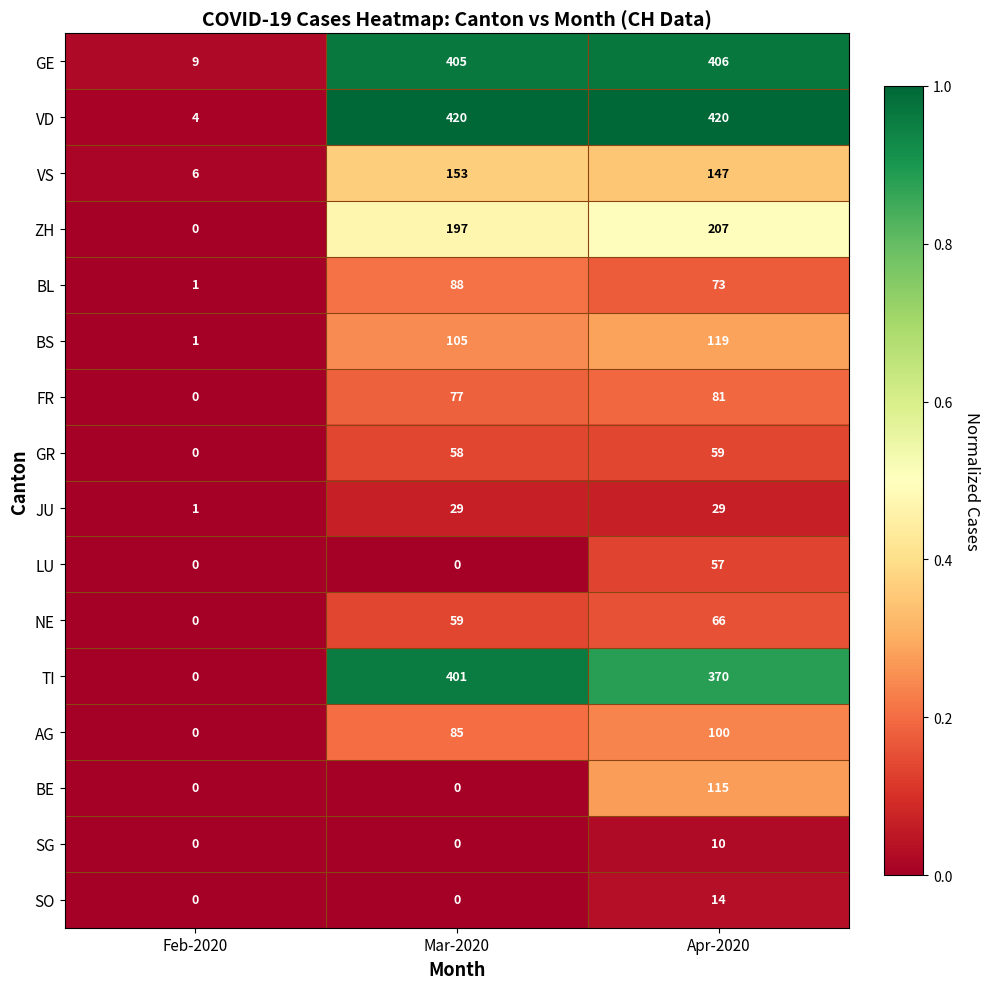

Read the GR value at Apr-2020.

59